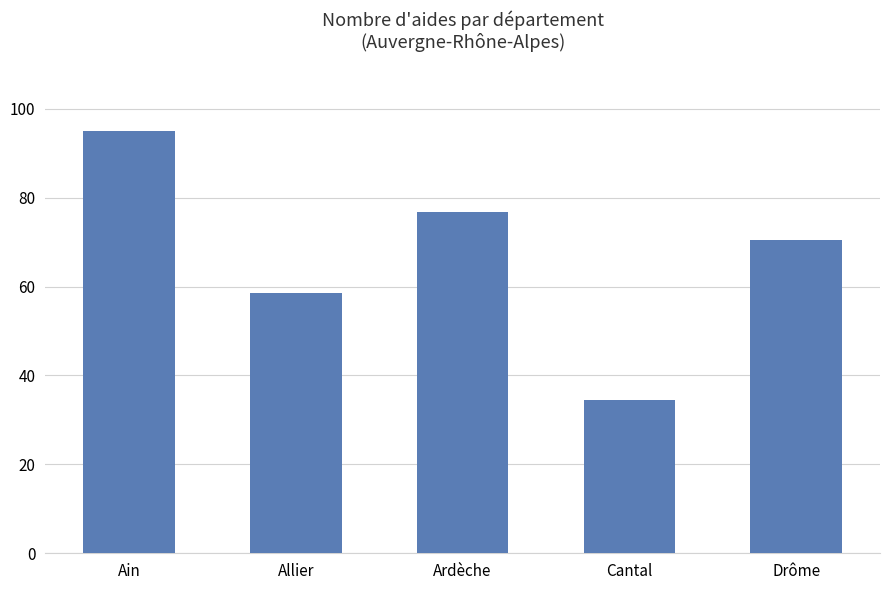

What is the smallest value displayed?

34.5